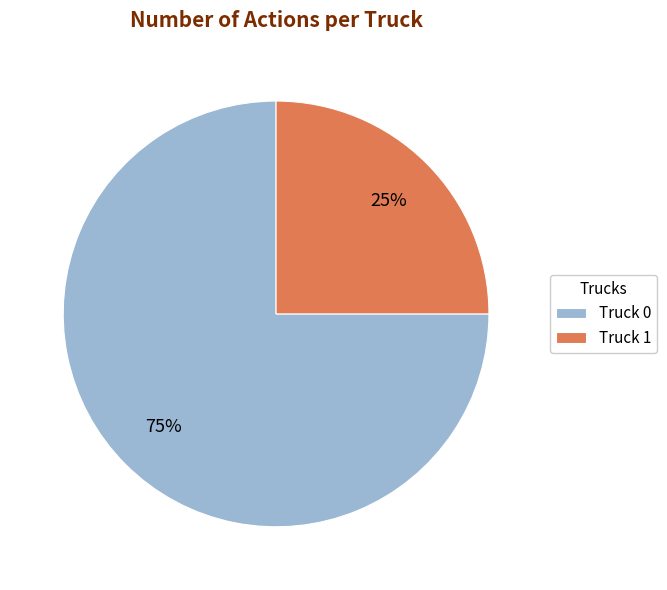

To the nearest percent, what is the difference between the Truck 0 and Truck 1 slice percentages?

50%